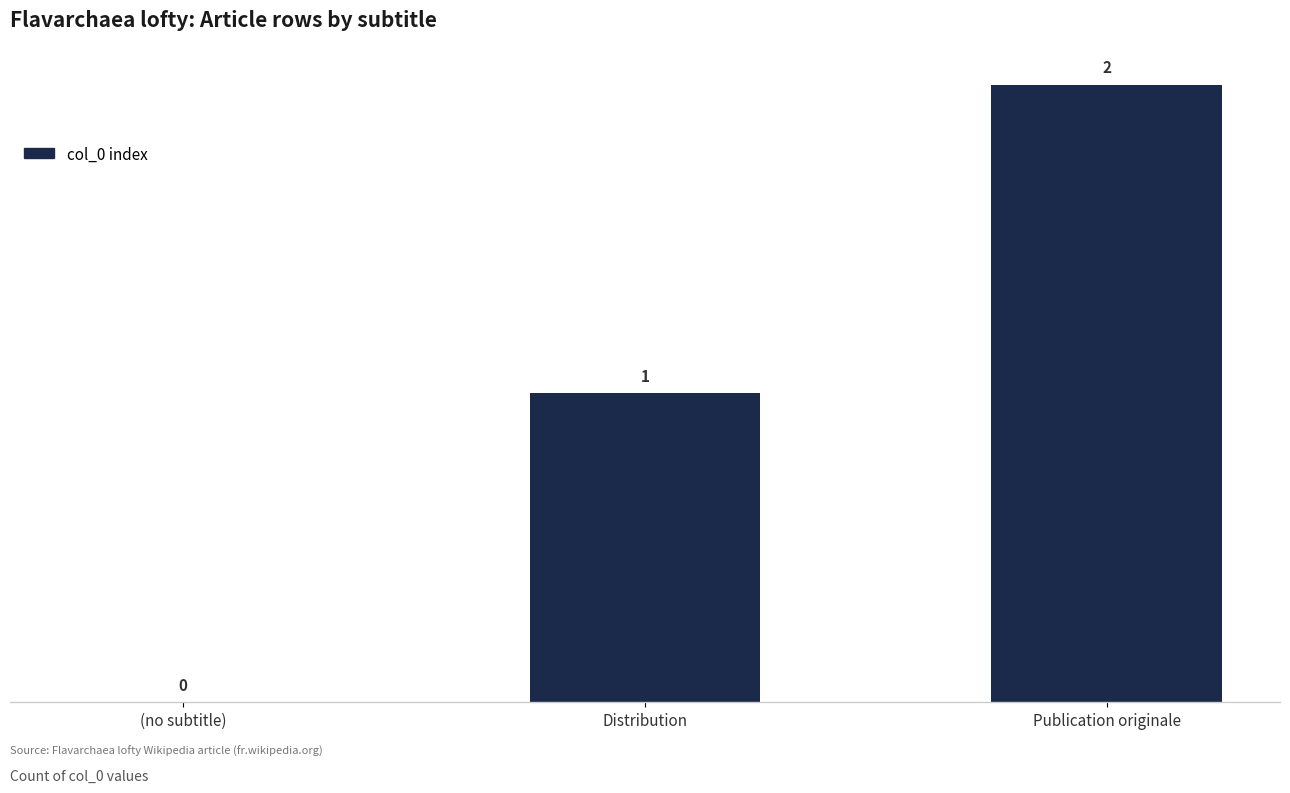

The value at (no subtitle) is 1. True or false?

False